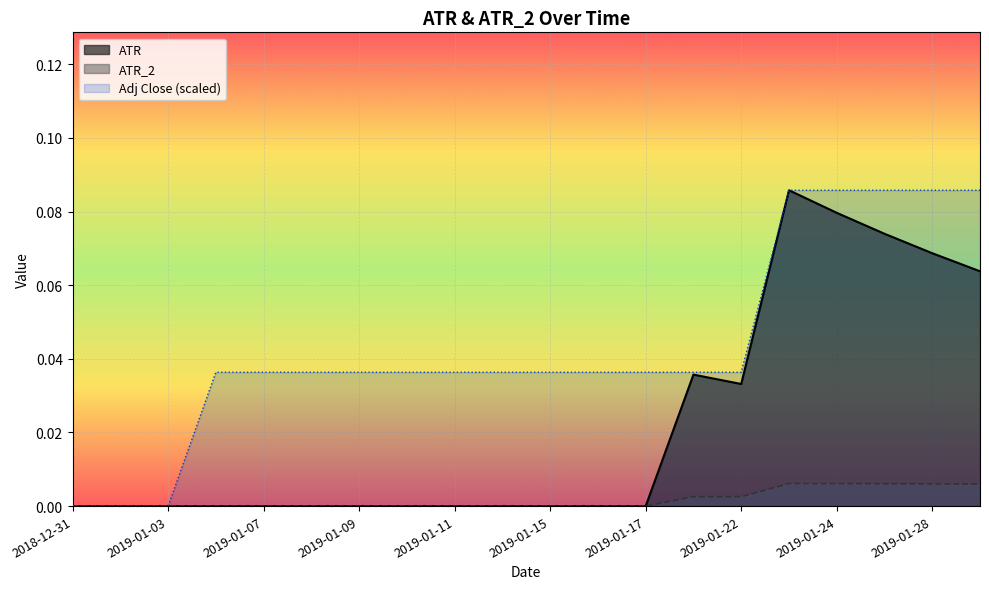

How many positive values does the ATR_2 series have?

7